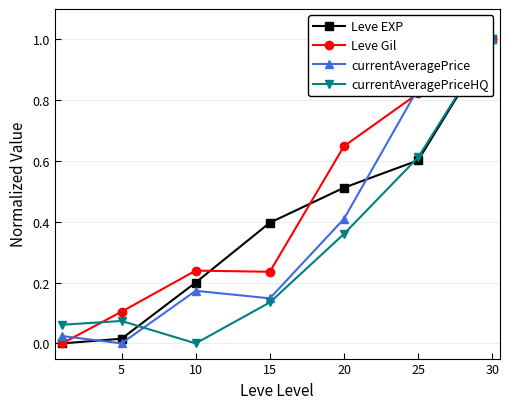

What are all the series names shown in the legend?

Leve EXP, Leve Gil, currentAveragePrice, currentAveragePriceHQ